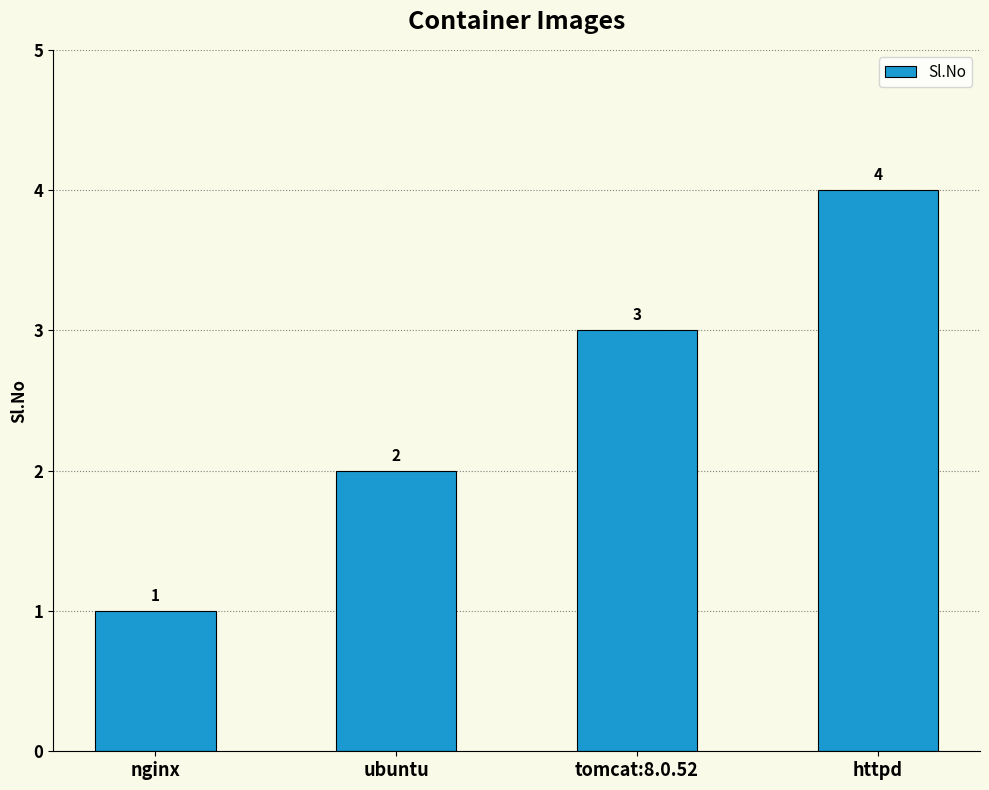

Which category has the highest value across all series?

httpd